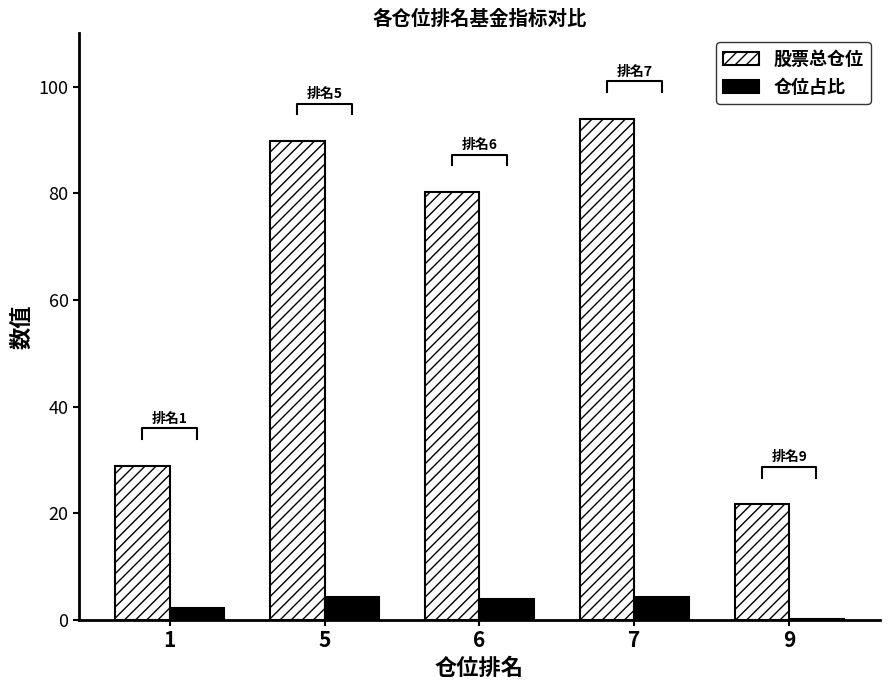

At which label is 仓位占比 closest to 2?

1